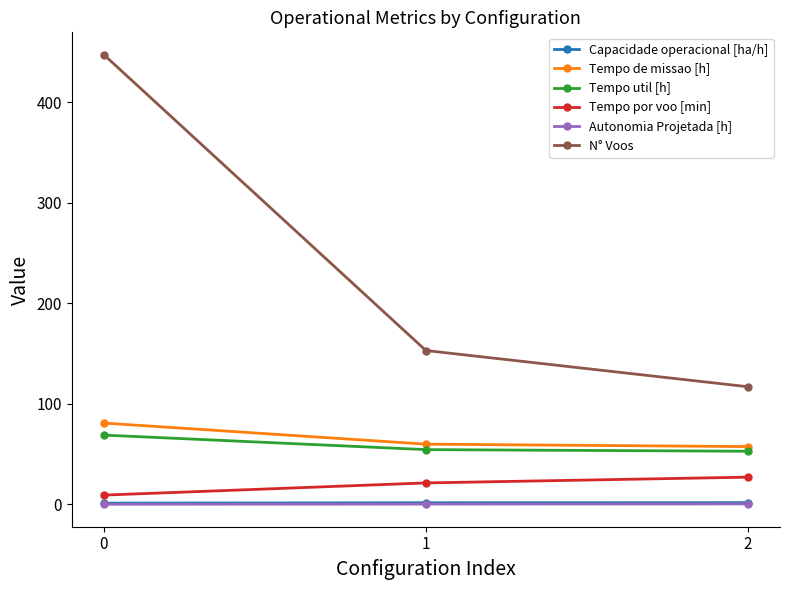

What is the difference between the highest and lowest values at 0?

446.8